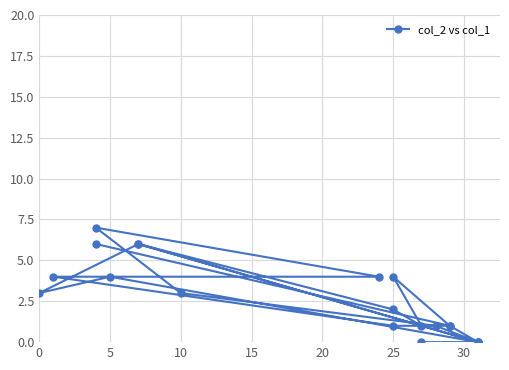

Is it true that the value at 8 is 11?

False